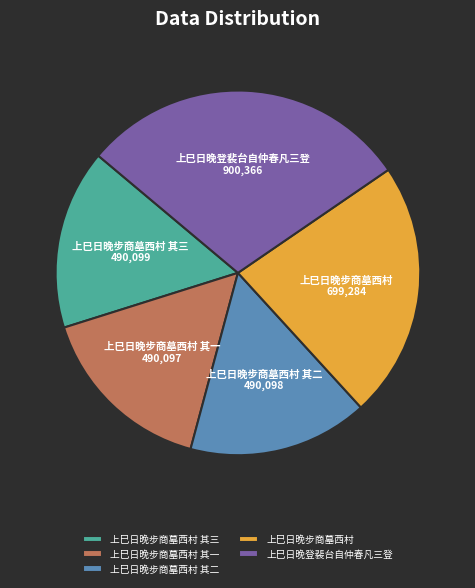

What is the ratio of the value at 上巳日晚步商墓西村 其三 to the value at 上巳日晚登裴台自仲春凡三登?

0.5